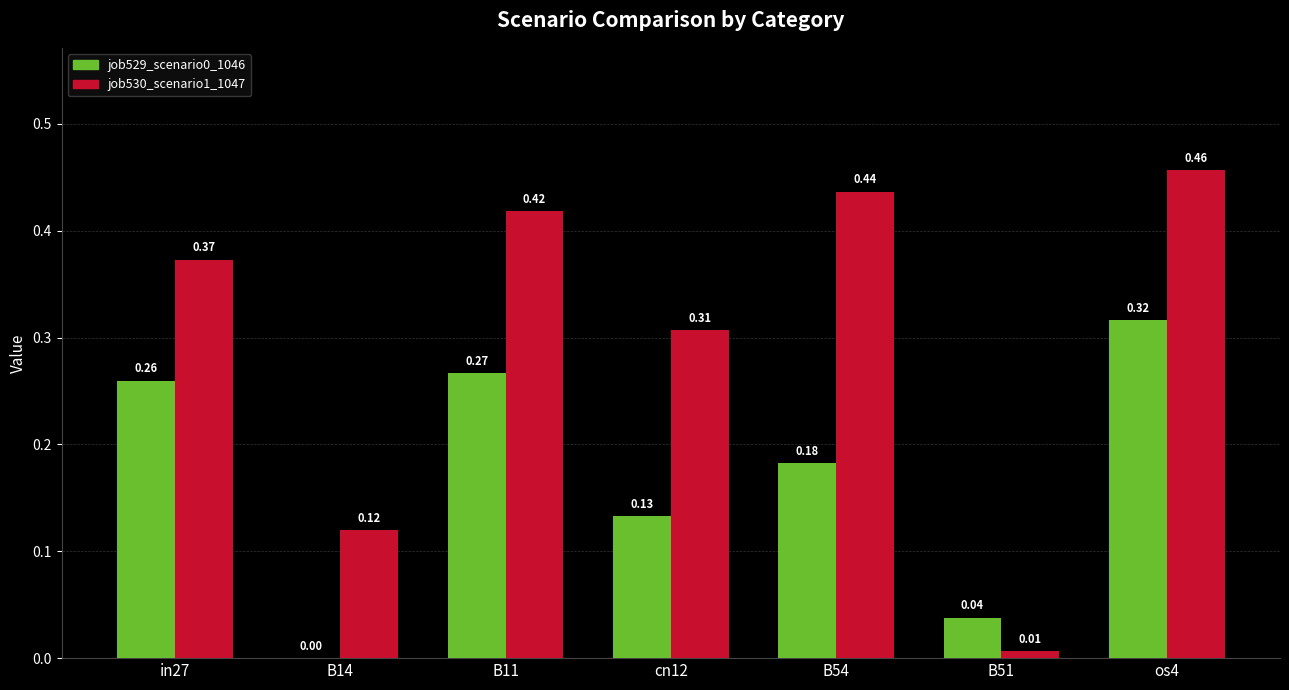

What is the sum of all job530_scenario1_1047 values?

2.1